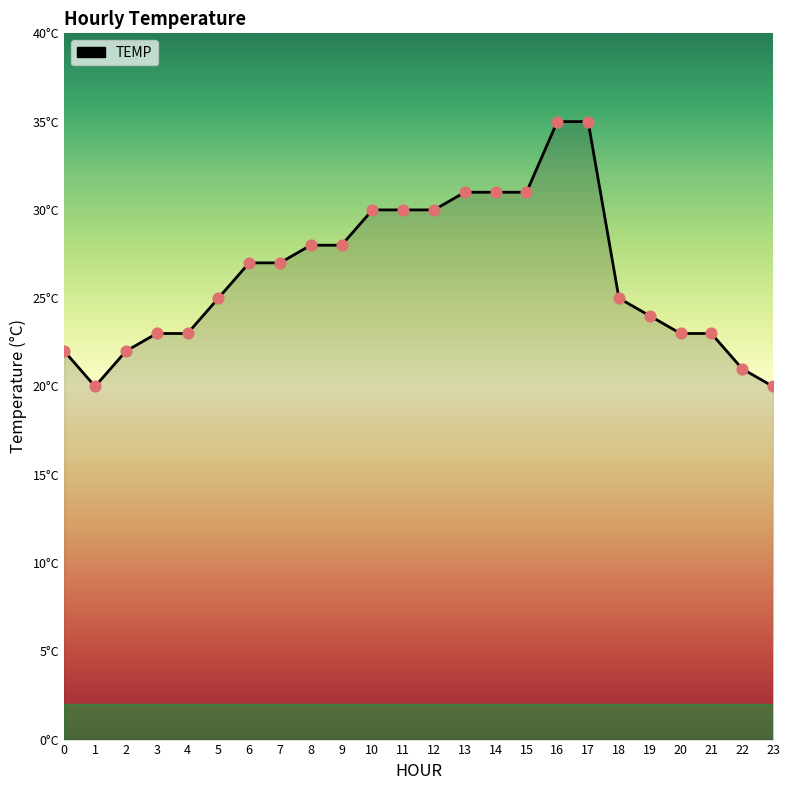

What is the change in value from 2 to 3?

+1